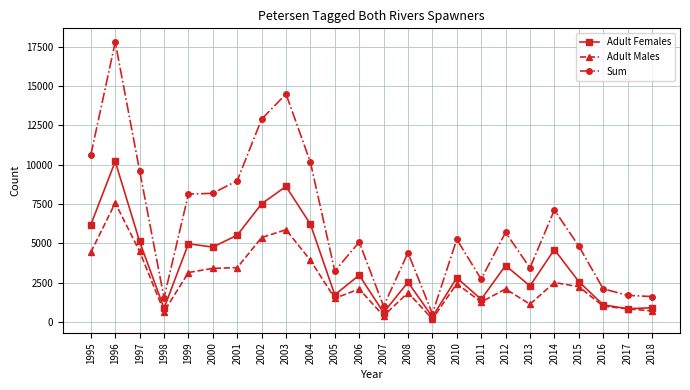

Which category has the highest value in the Adult Males series?

1996